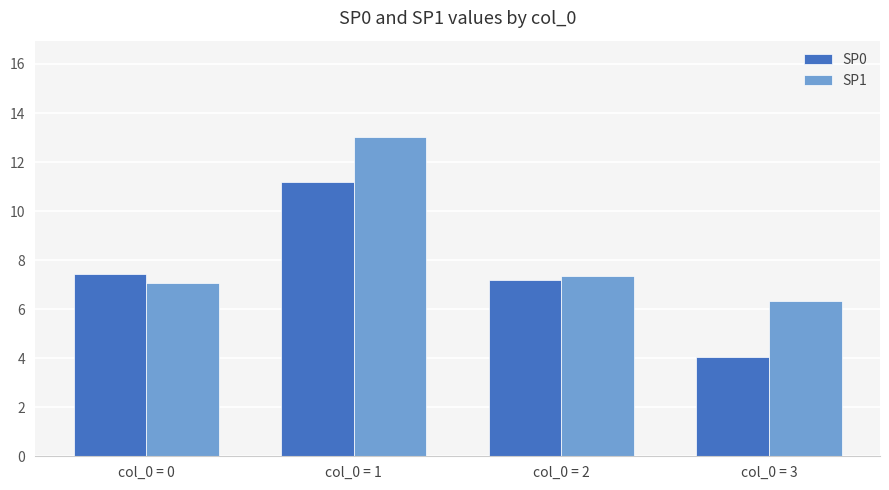

Reading right to left, list all the values displayed in this chart.

SP0: col_0 = 3=4.0	col_0 = 2=7.2	col_0 = 1=11.2	col_0 = 0=7.4
SP1: col_0 = 3=6.3	col_0 = 2=7.3	col_0 = 1=13.0	col_0 = 0=7.1